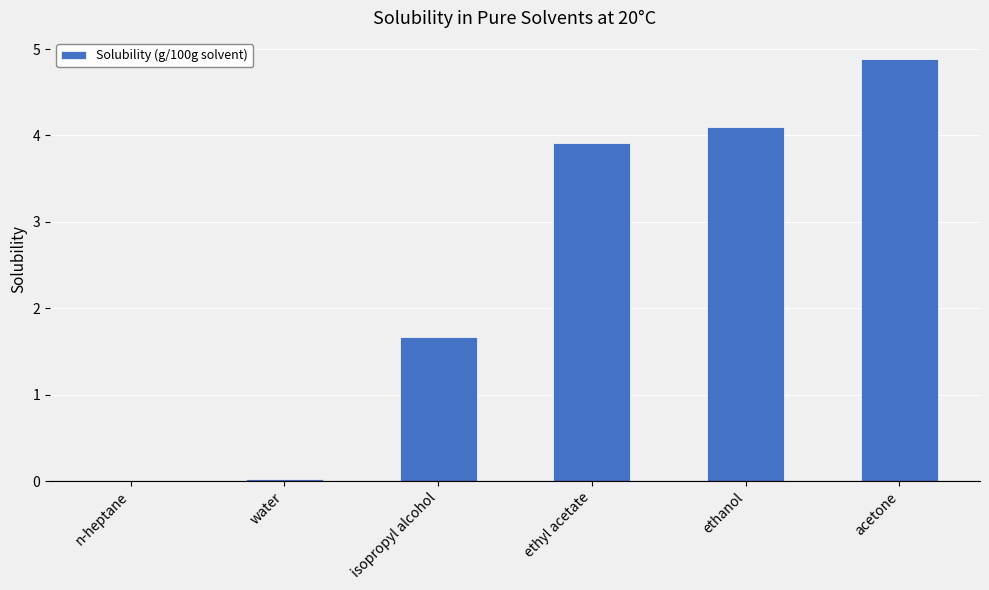

The chart shows a value of 4.1 at ethanol. True or false?

True